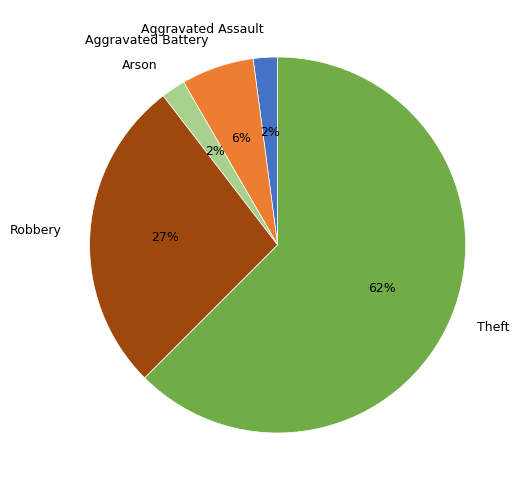

Is the sum of Arson and Aggravated Battery greater than half?

No